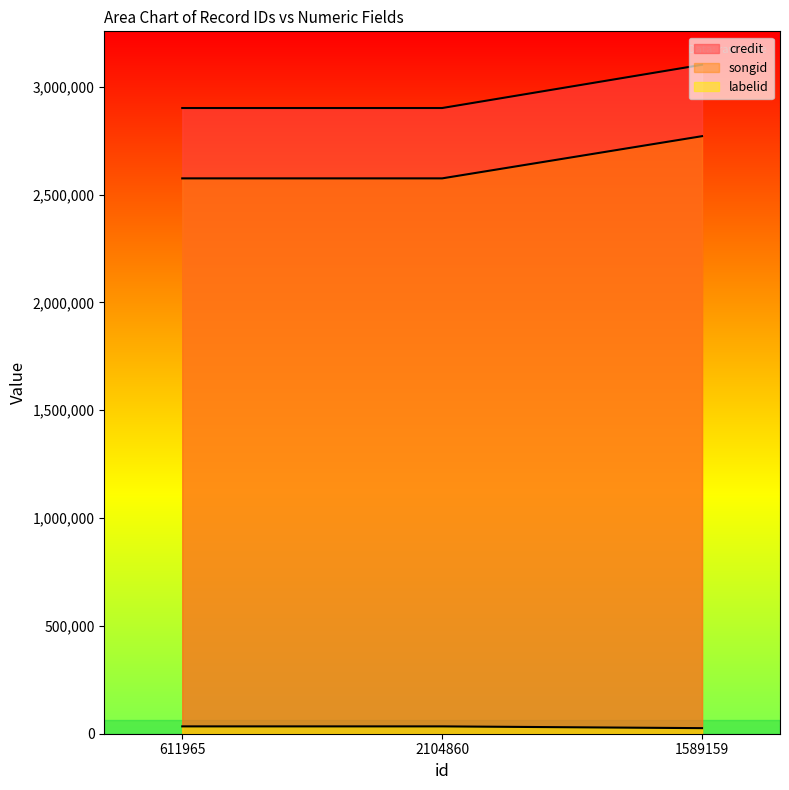

At which label is labelid closest to 29922?

1589159